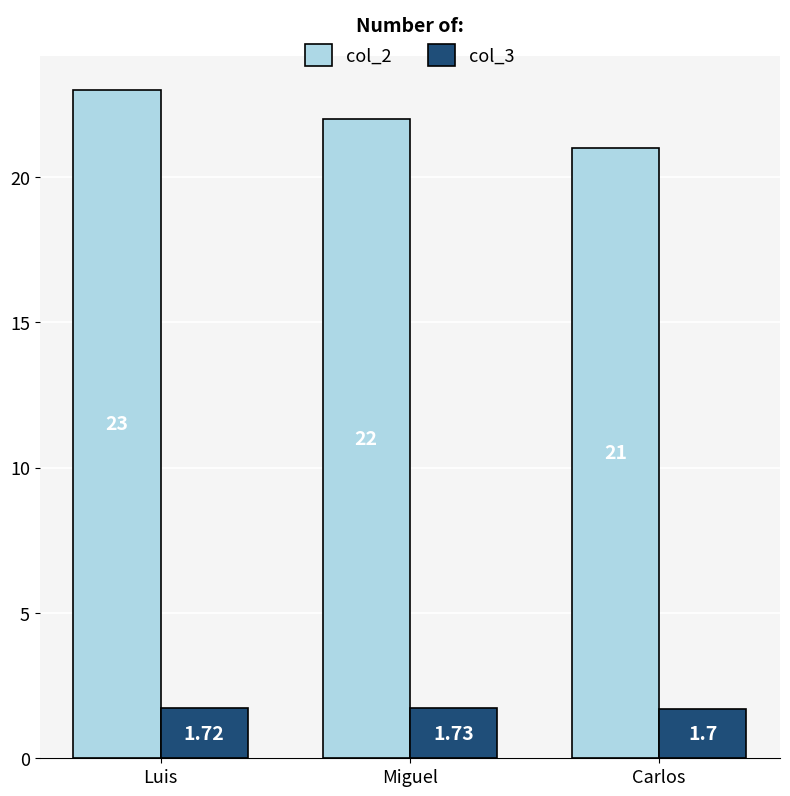

True or false: col_2 has a value of 23.0 at Luis.

True